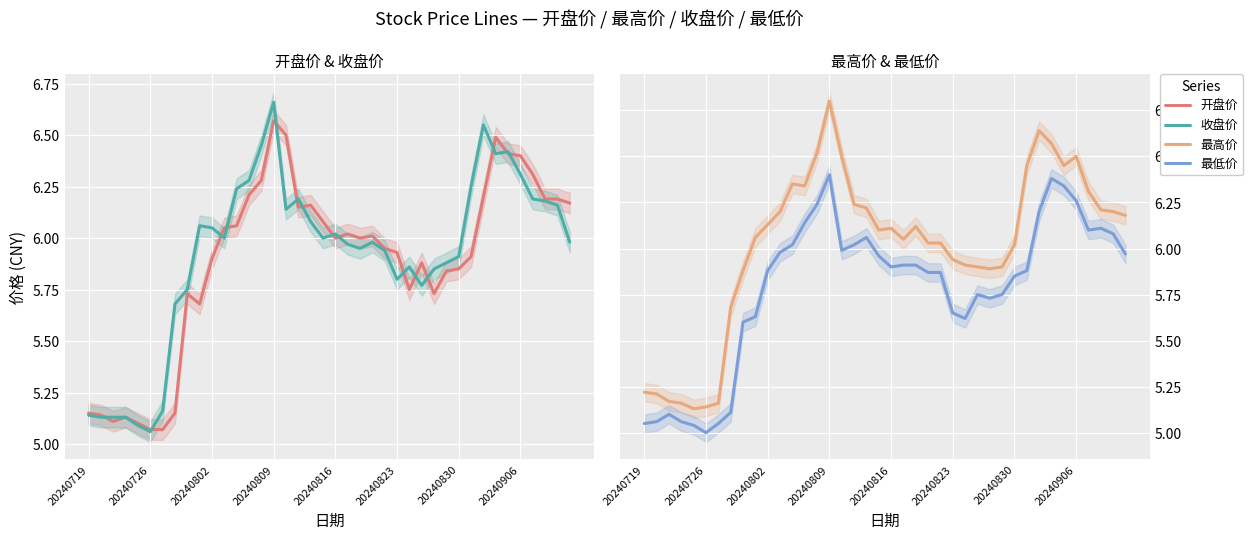

Is it true that 收盘价 equals 6.1 at 18?

True